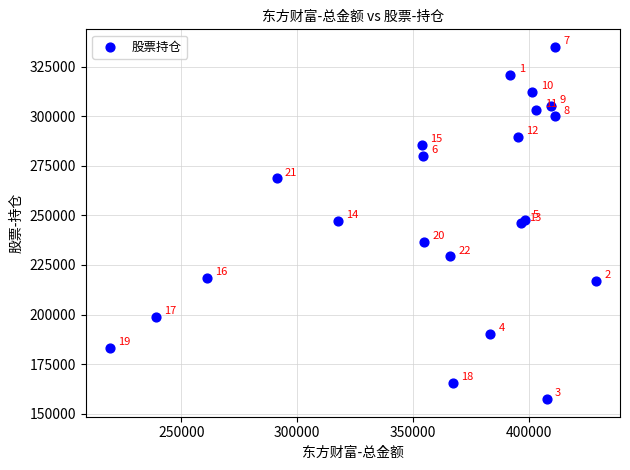

What Y value in the scatter plot is closest to 246109?

245890.0